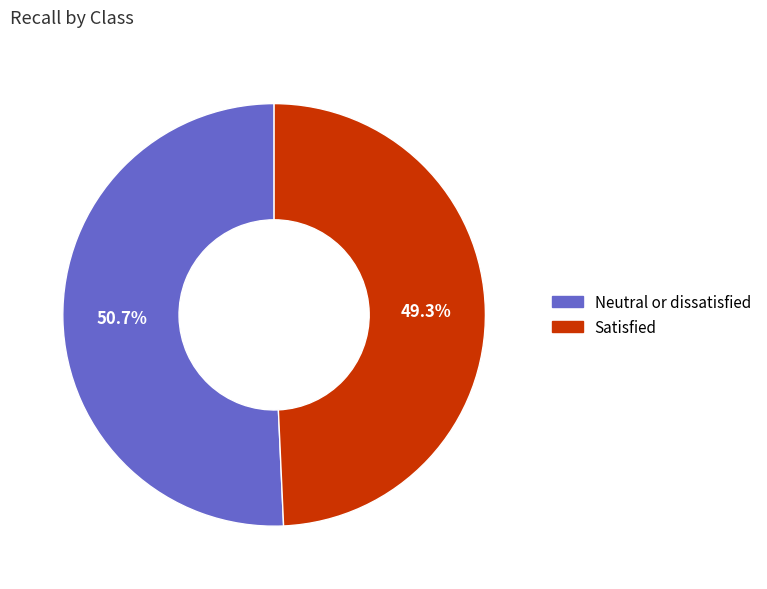

Is it true that Satisfied is 41% of the pie?

False